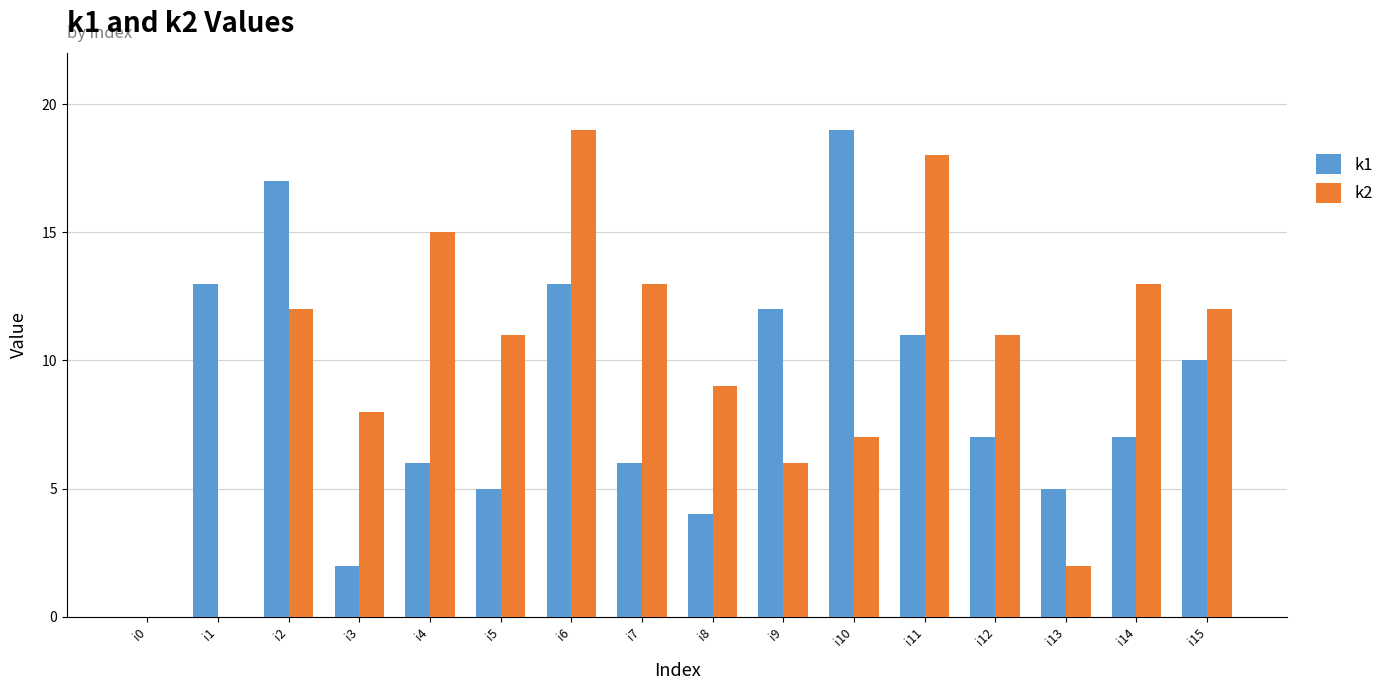

Does the chart contain stacked bars?

No